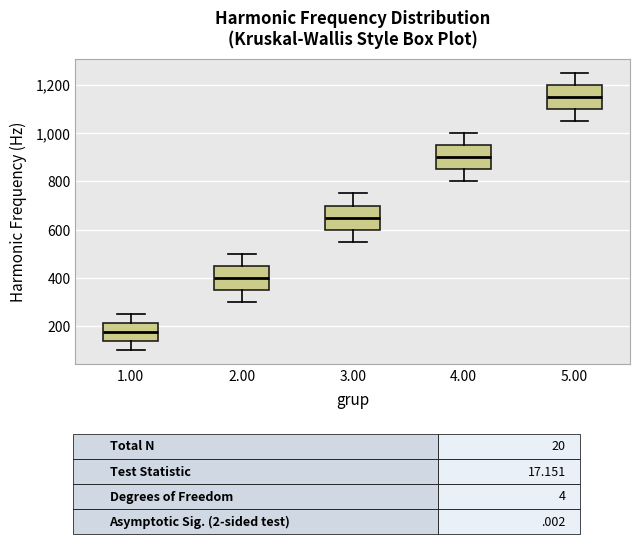

Which box has the lowest median line?

1.00